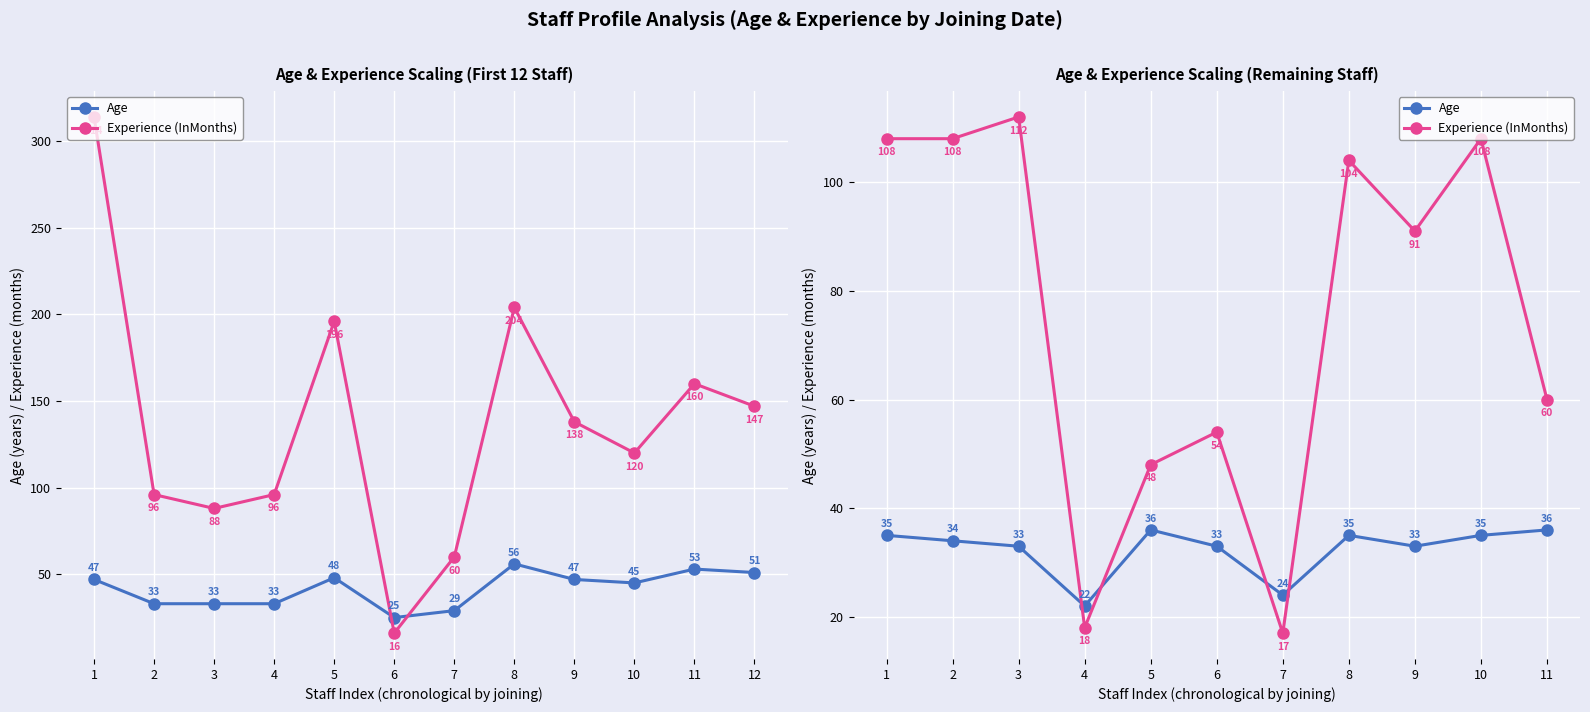

True or false: Age has a value of 35 at 1.

True